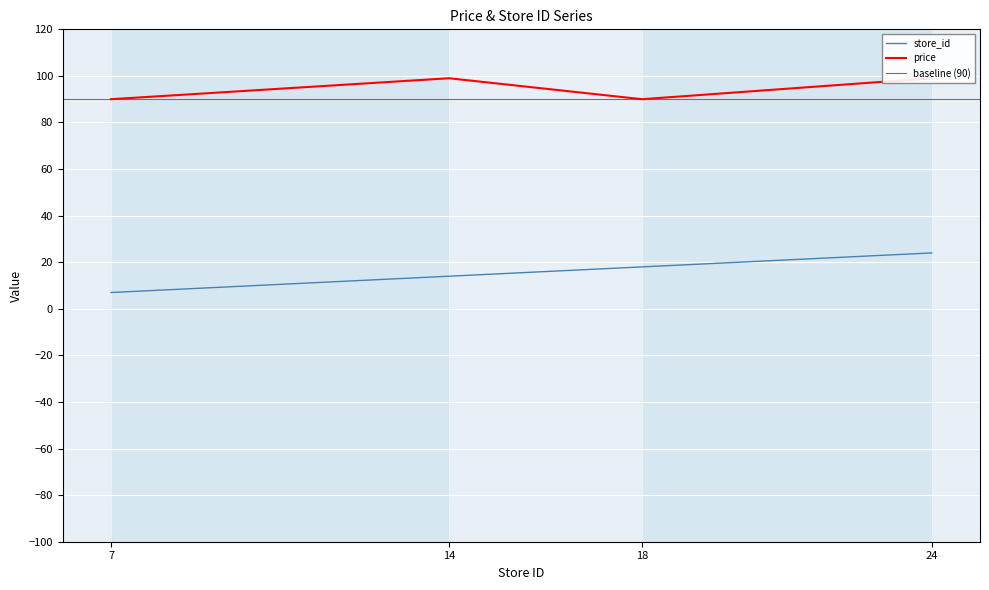

How many store_id values are between 14 and 24?

3